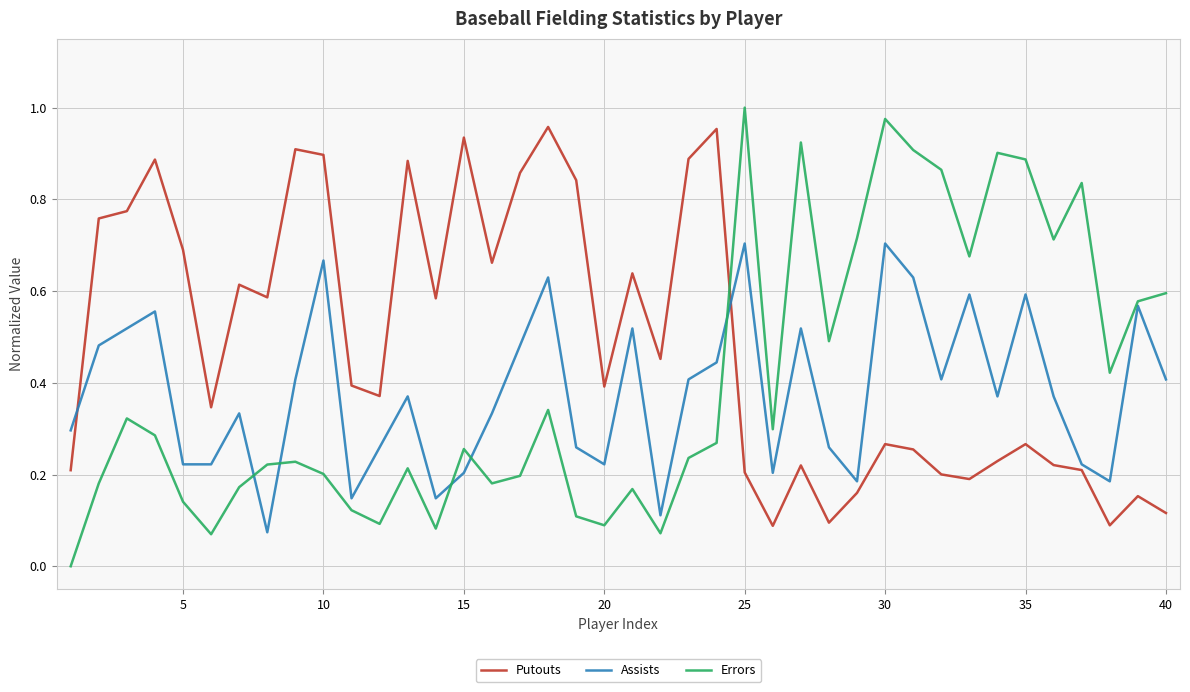

How many interior local peaks does the Putouts series have?

12